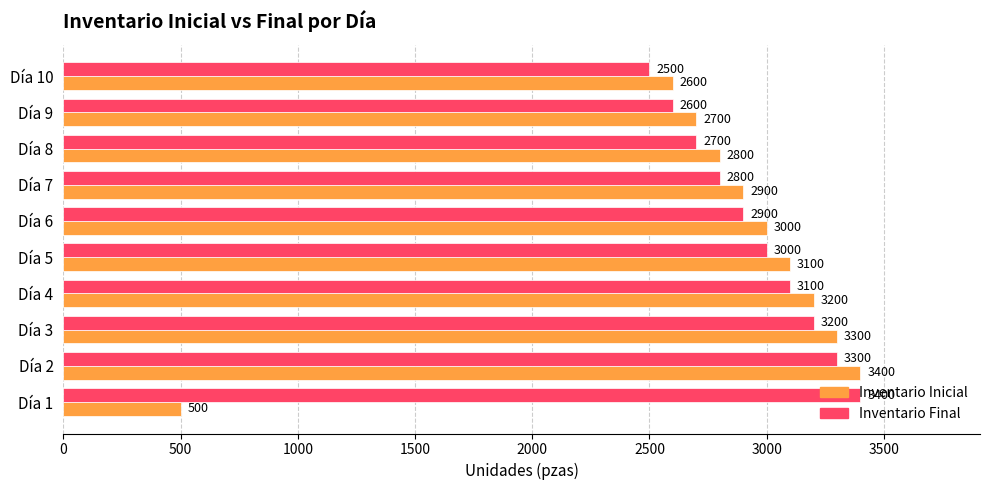

What is the lowest value of the Inventario Inicial series?

500